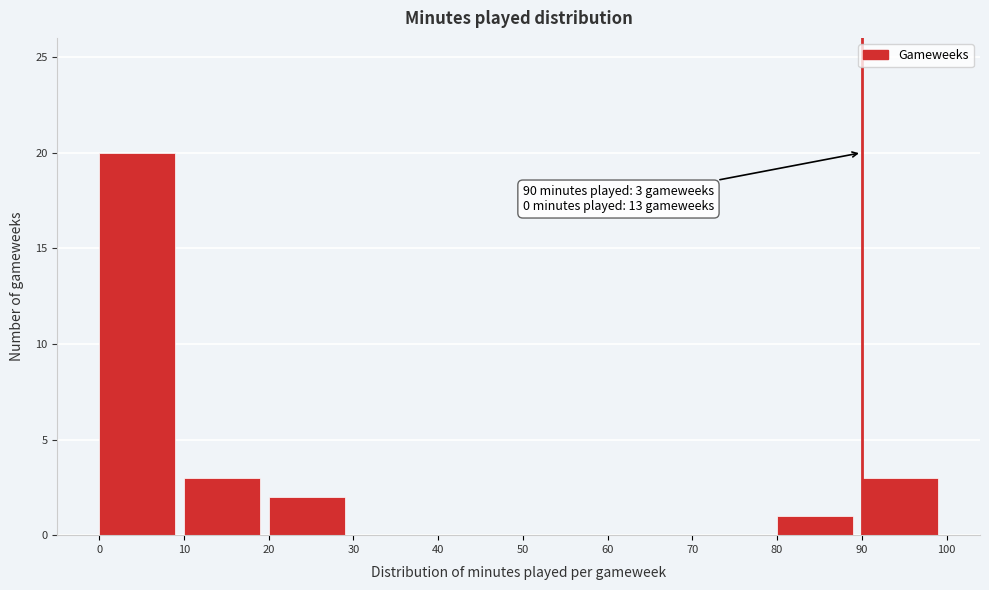

Which range on the x-axis has the tallest bar?

0 to 10